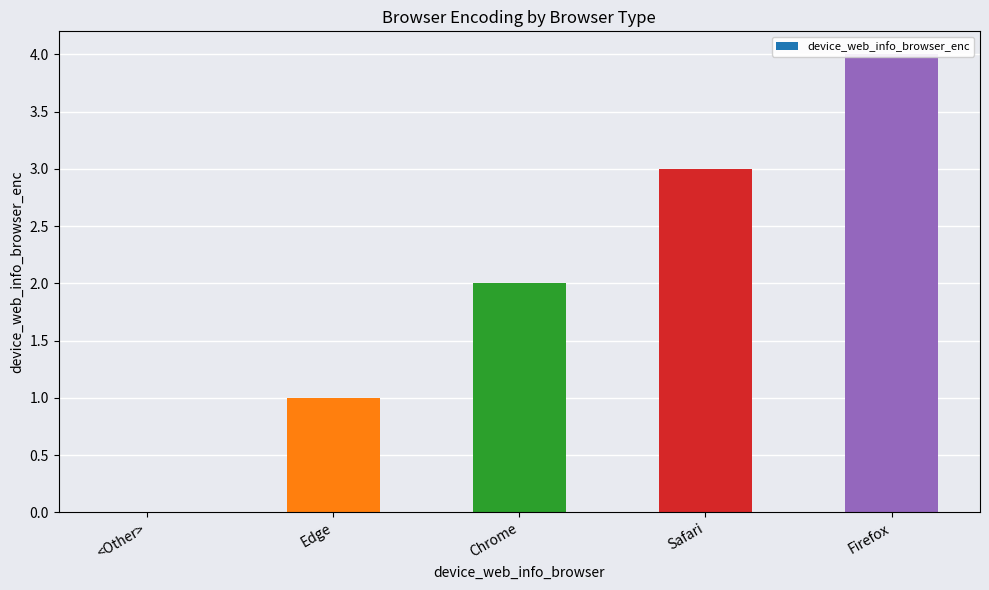

Count the number of values greater than 2.

2